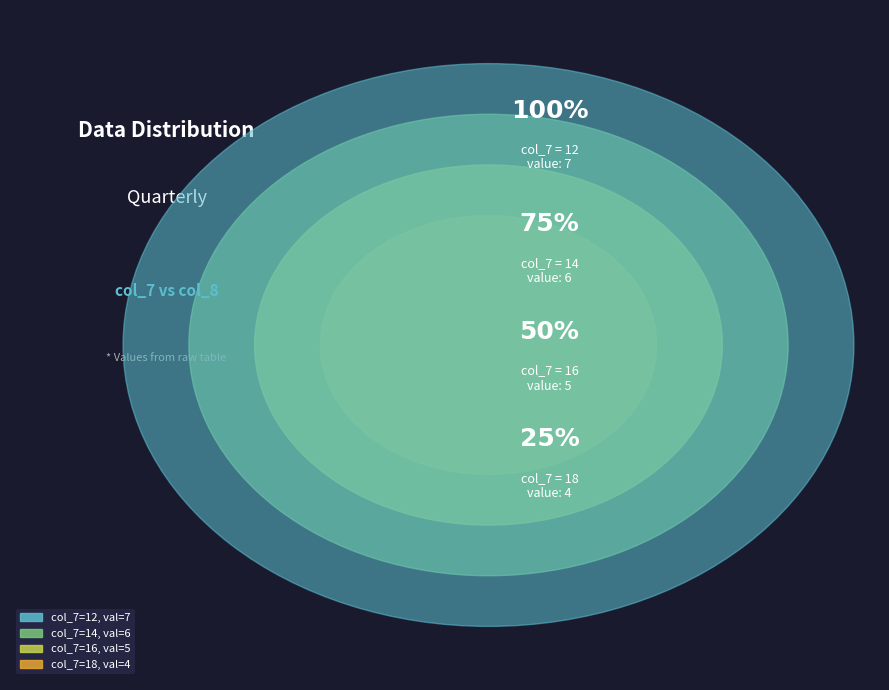

Is the sum of 12 and 16 greater than half?

Yes